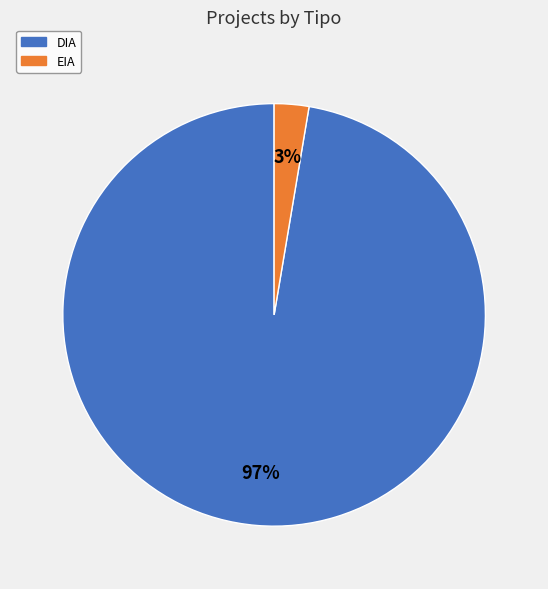

To the nearest percent, what portion does EIA represent?

3%